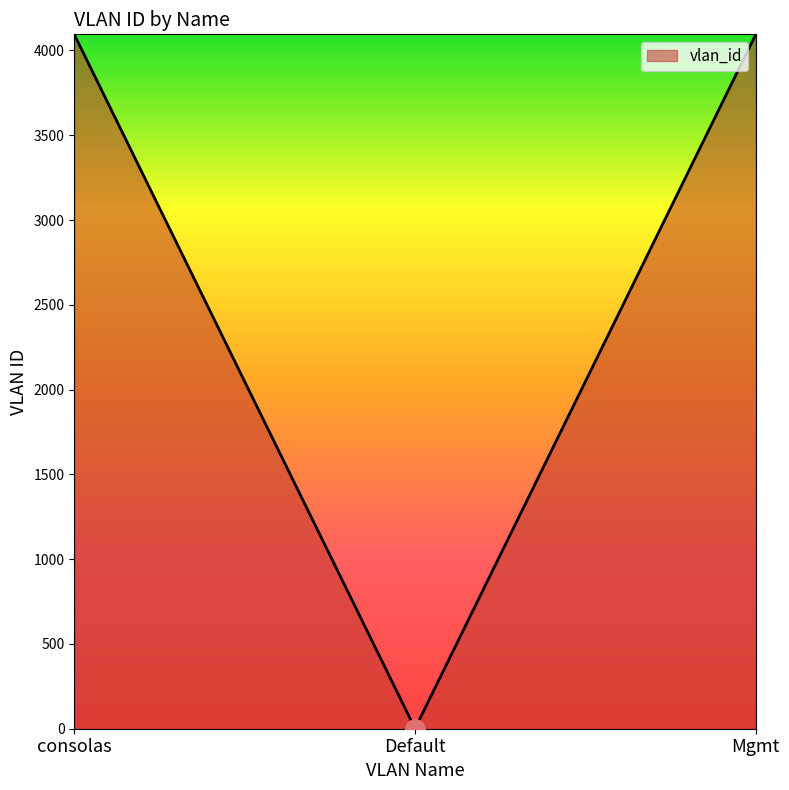

What is the difference between the maximum and minimum values?

4094